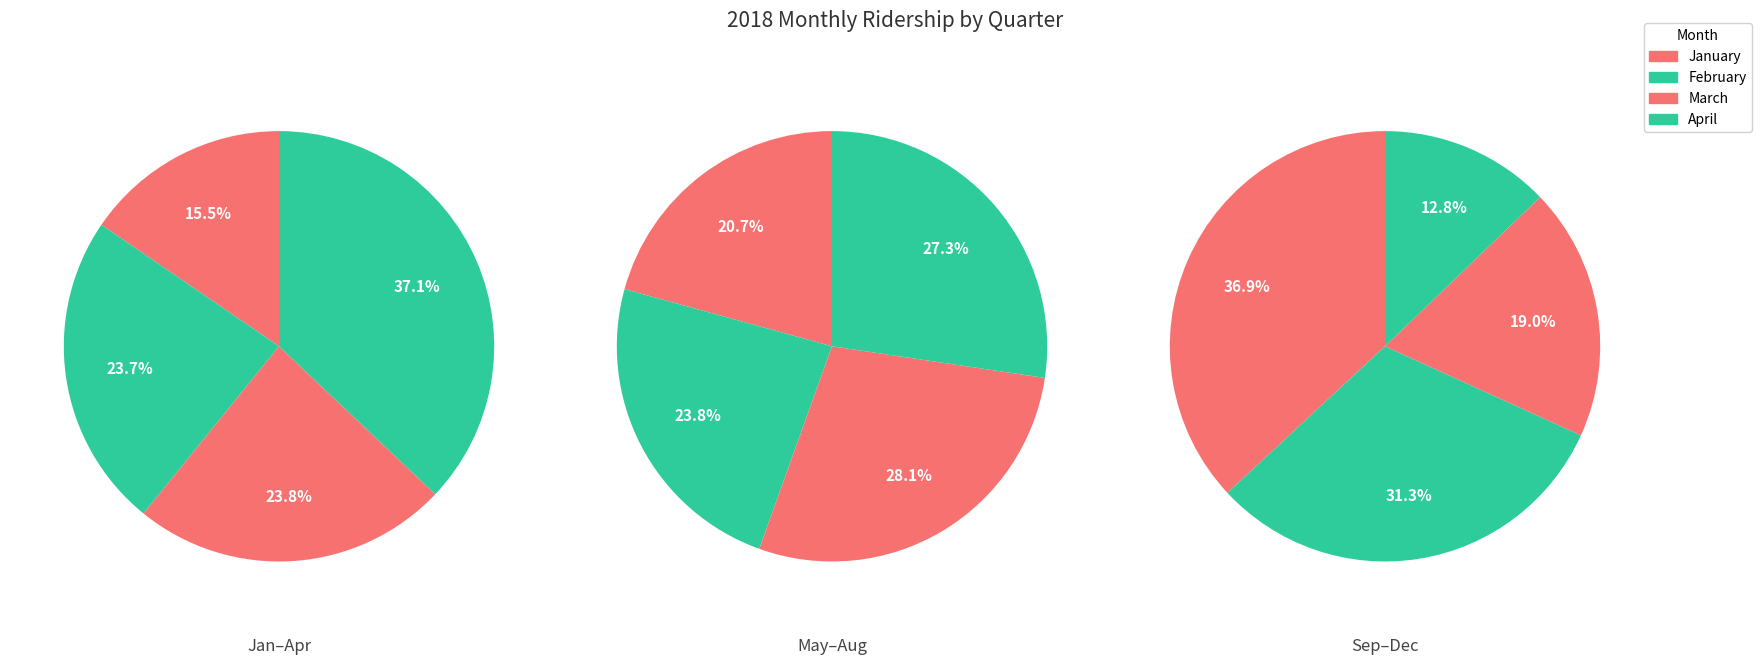

Count the number of slices in the pie.

12